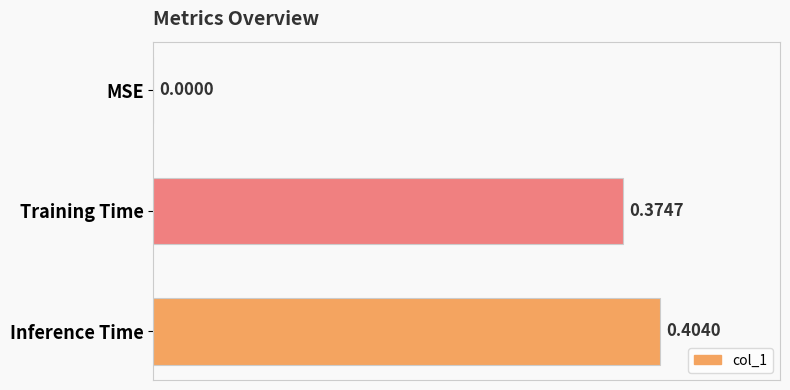

Which category has the highest value across all series?

Inference Time